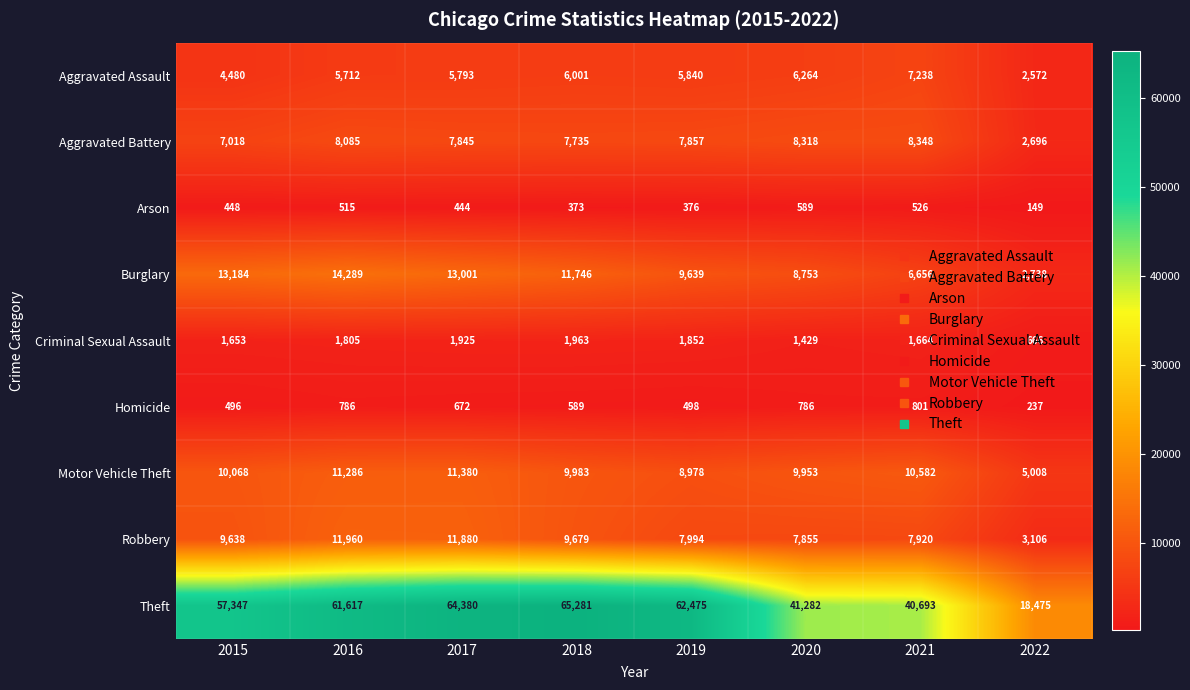

The value of Motor Vehicle Theft at 2021 is 3062. True or false?

False